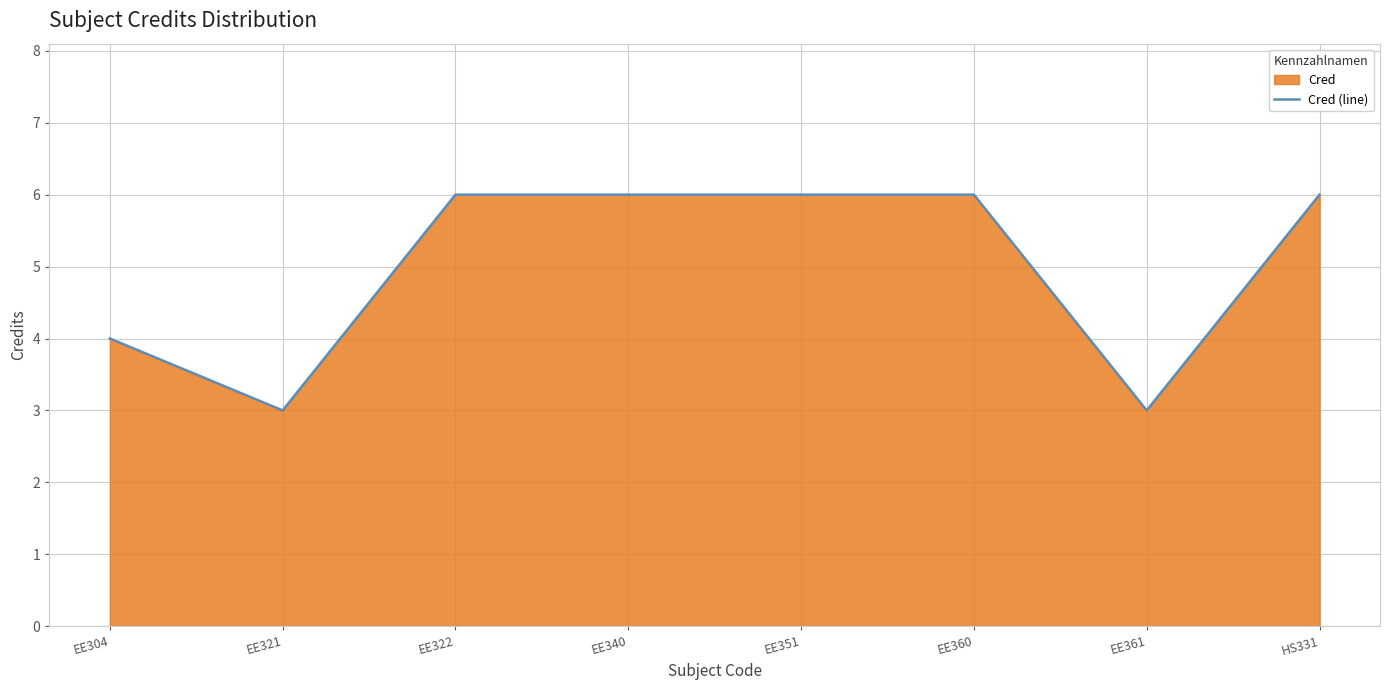

Count the number of data series in this chart.

1